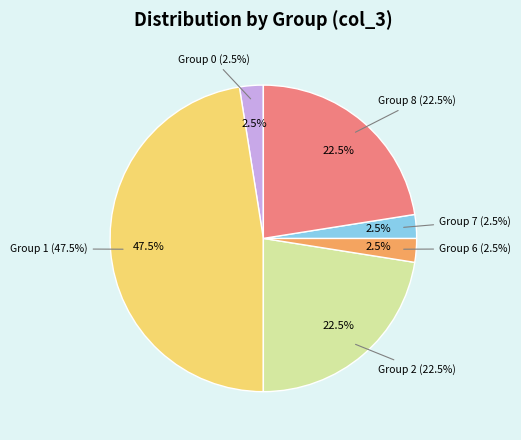

Is there a majority slice in this chart?

No